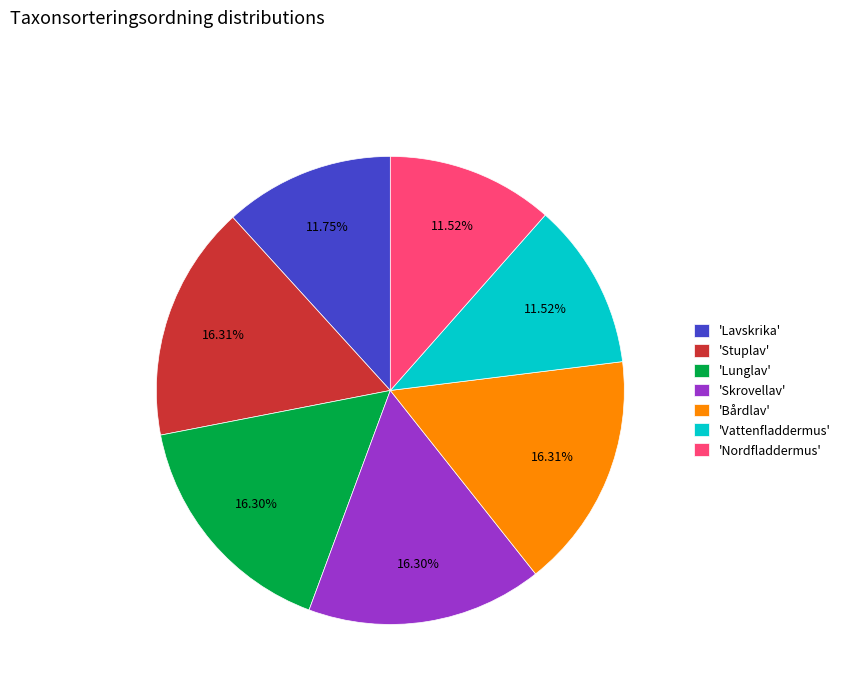

Does 'Bårdlav' account for over 50% of the chart?

No